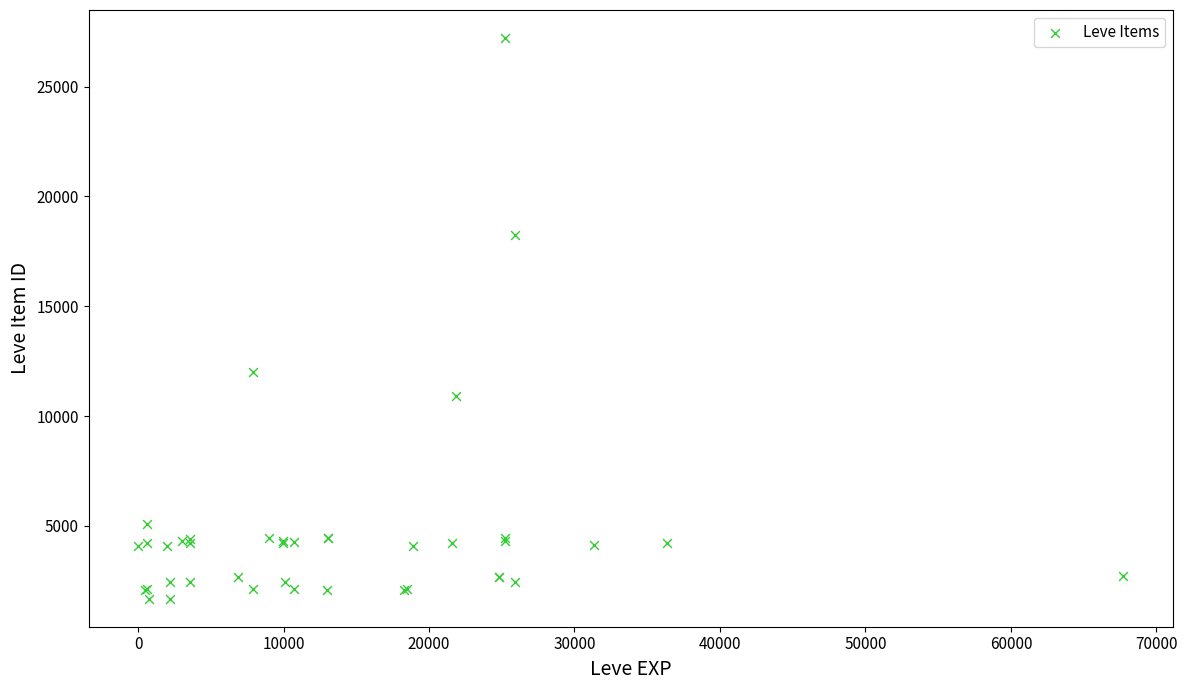

What Y value in the scatter plot is closest to 14448?

12018